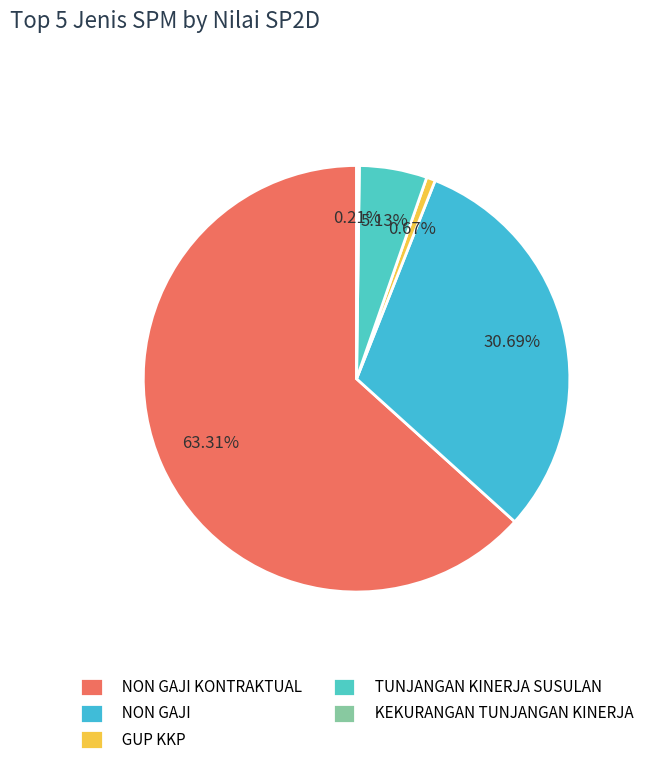

To the nearest percent, what is the difference between the TUNJANGAN KINERJA SUSULAN and NON GAJI slice percentages?

26%